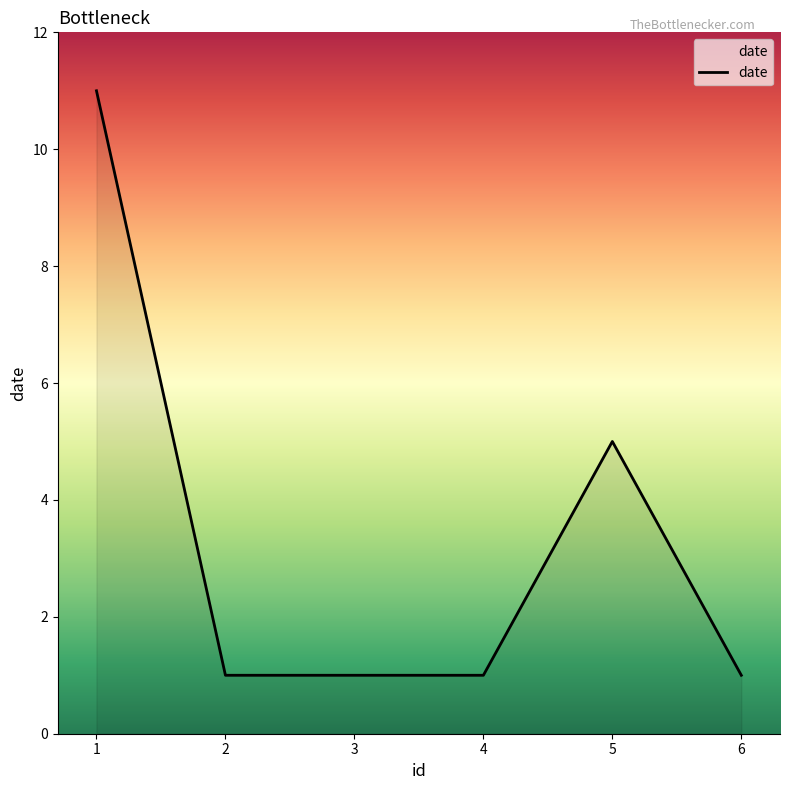

True or false: the data has more than 0 interior local peaks.

True